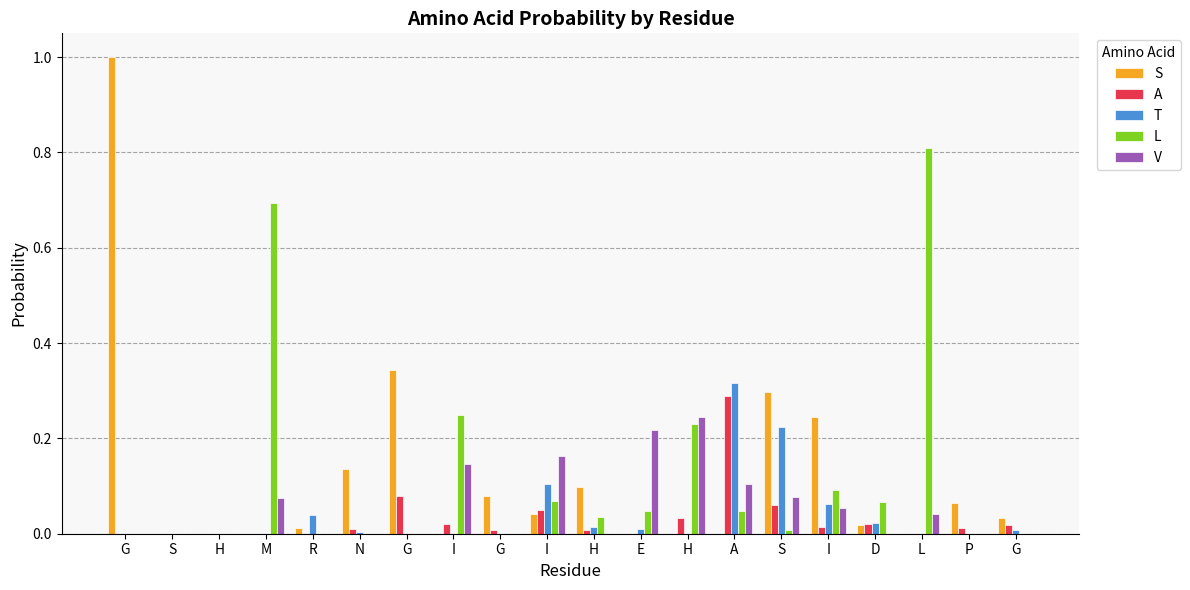

What is the total value across all series at G?

1.0